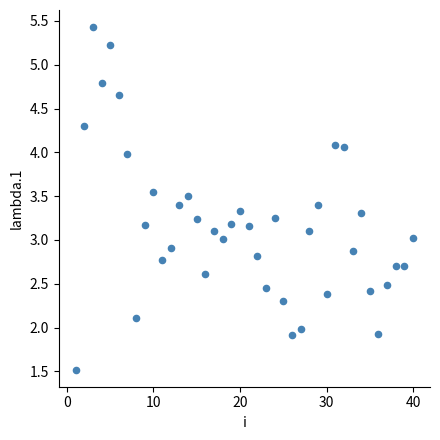

What is the range of Y values (max minus min)?

3.9